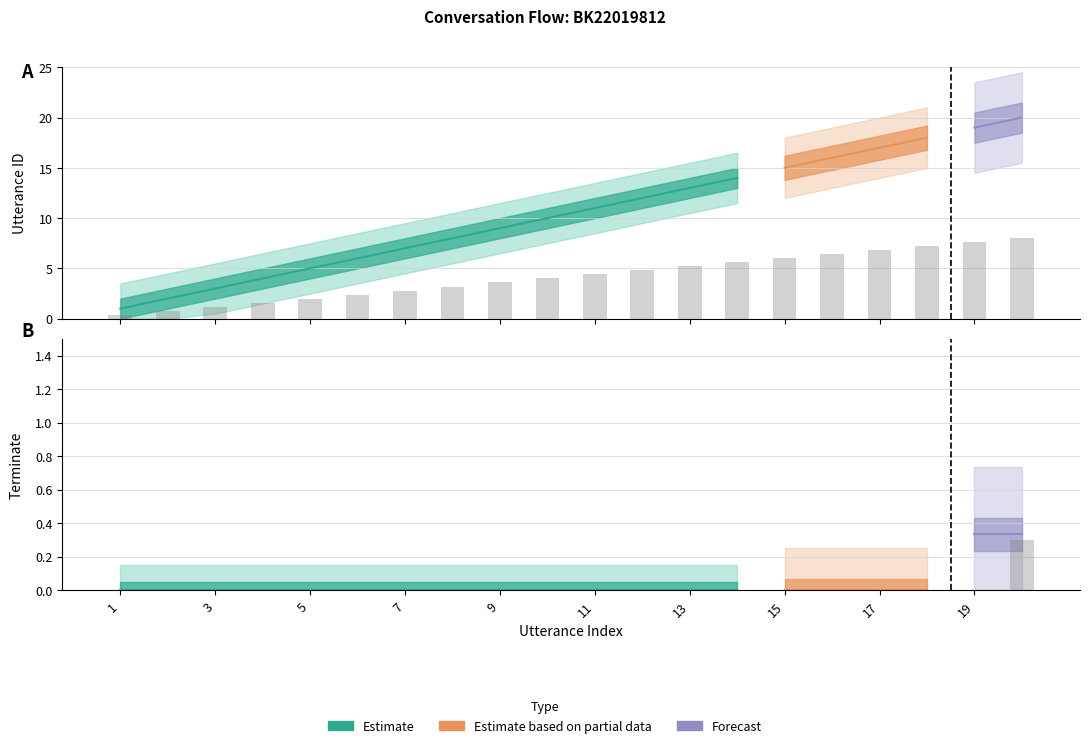

Reading right to left, list all the values displayed in this chart.

utterance_id: 20=8.0	19=7.6	18=7.2	17=6.8	16=6.4	15=6.0	14=5.6	13=5.2	12=4.8	11=4.4	10=4.0	9=3.6	8=3.2	7=2.8	6=2.4	5=2.0	4=1.6	3=1.2	2=0.8	1=0.4
terminate: 20=0.3	19=0.0	18=0.0	17=0.0	16=0.0	15=0.0	14=0.0	13=0.0	12=0.0	11=0.0	10=0.0	9=0.0	8=0.0	7=0.0	6=0.0	5=0.0	4=0.0	3=0.0	2=0.0	1=0.0